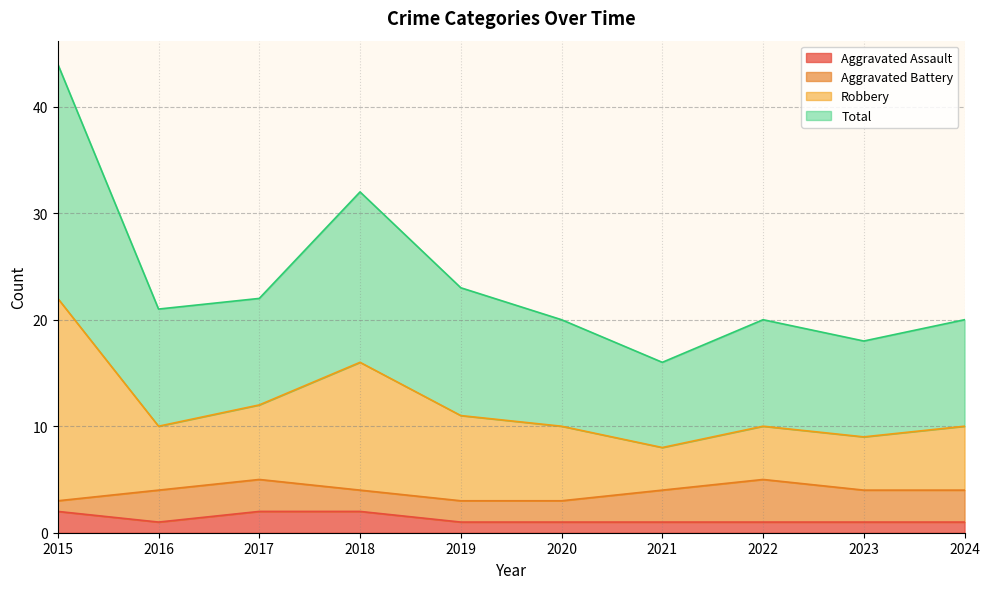

The Aggravated Assault series shows 1 at 2023. True or false?

True